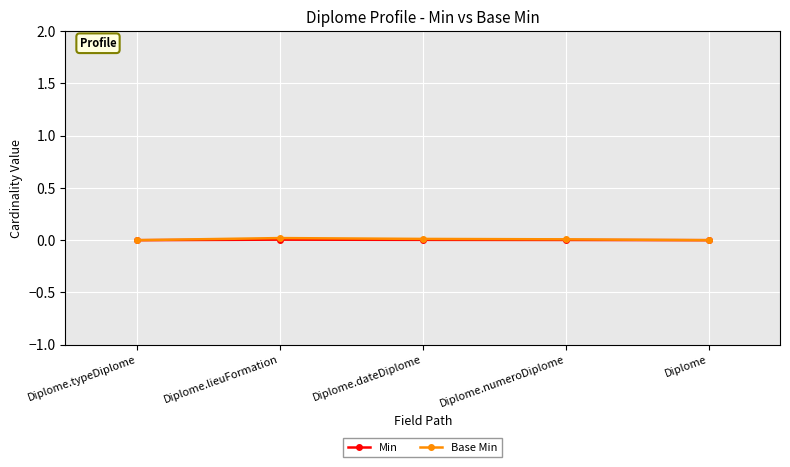

True or false: Min and Base Min cross at least once.

False